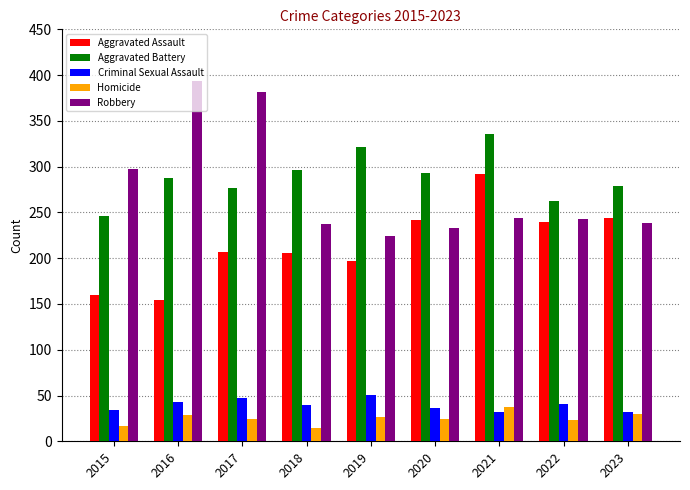

Between 2016 and 2022, which series saw the biggest shift?

Robbery